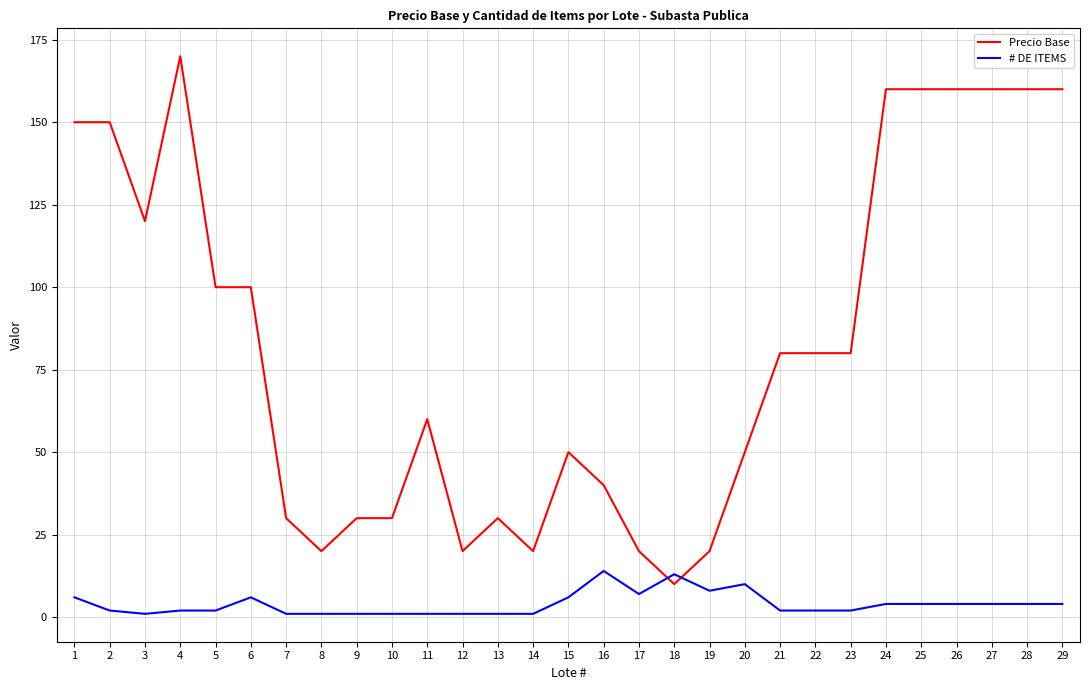

Which category has the highest value in the Precio Base series?

4